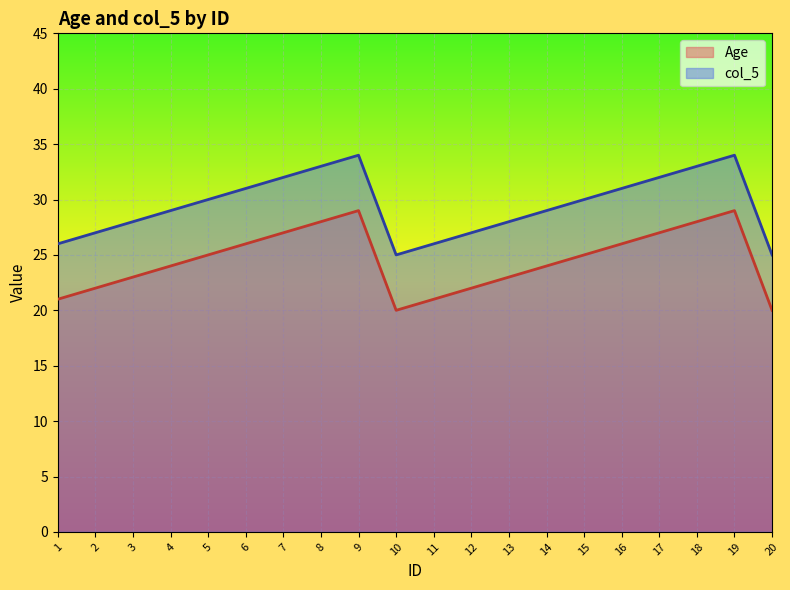

True or false: col_5 and Age intersect in this chart.

False